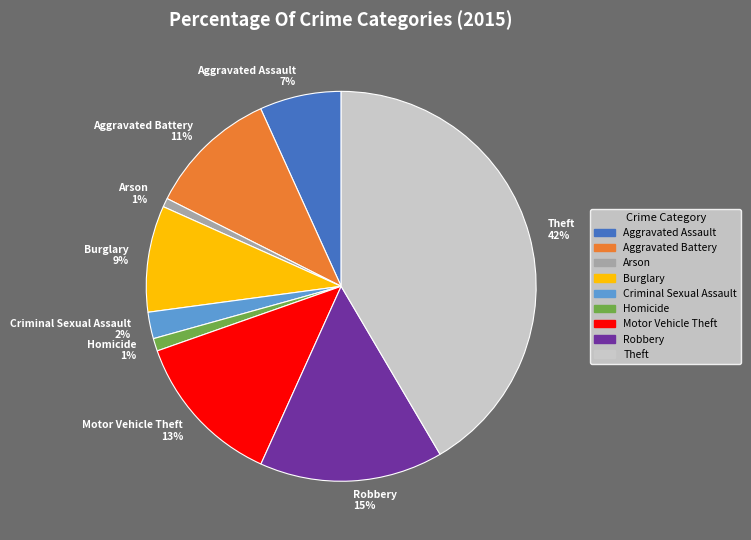

Approximately how many times larger is the value at Burglary compared to Motor Vehicle Theft?

0.7